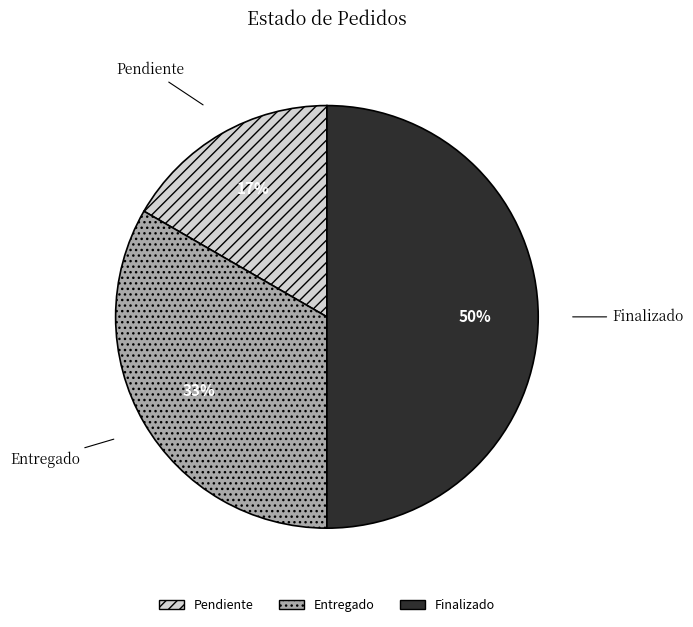

True or false: Finalizado accounts for 50% of the total.

True